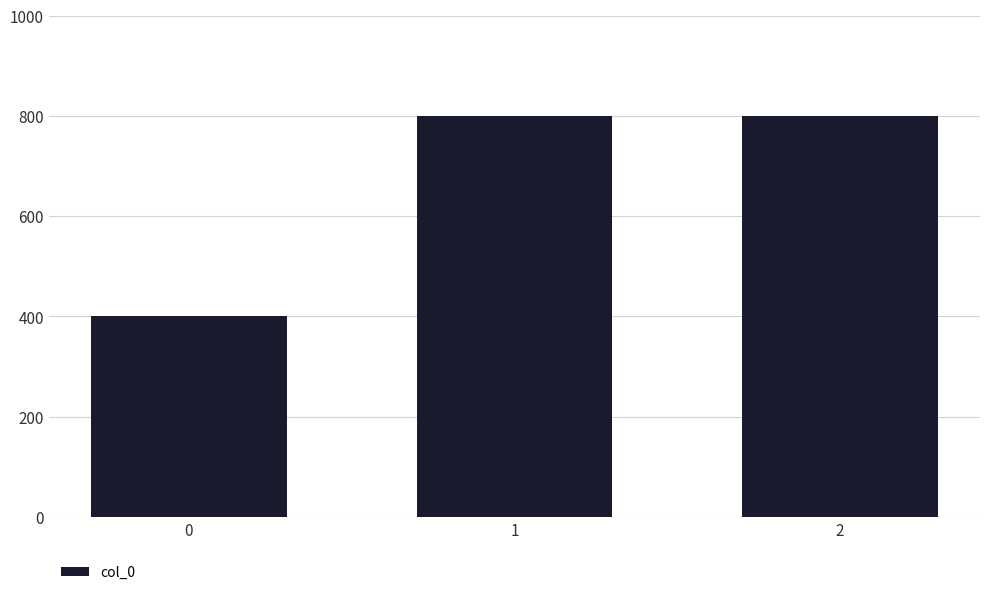

What is the smallest value displayed?

400